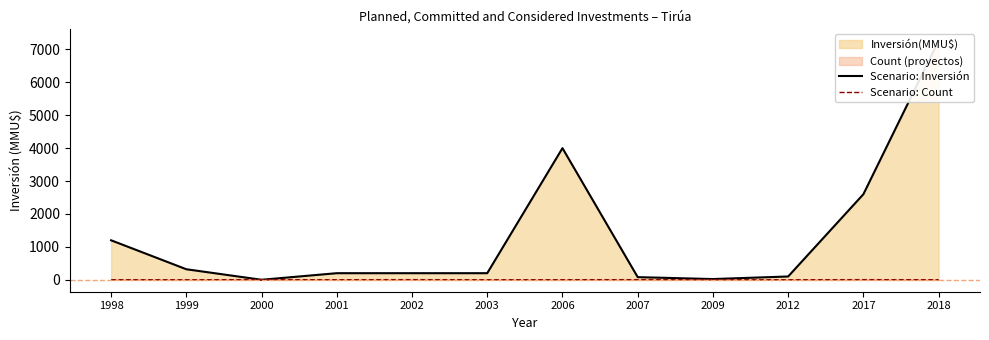

Reading left to right, extract all data points from this chart.

Scenario: Inversión: 1200	320	0	200	200	200	4000	80	22	100	2600	7263
Scenario: Count: 2	1	5	2	4	1	2	4	1	1	4	2